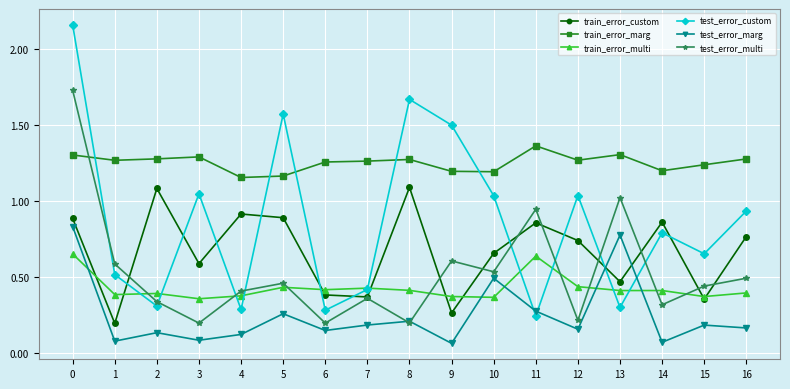

The train_error_marg series shows 1.2 at 15. True or false?

True